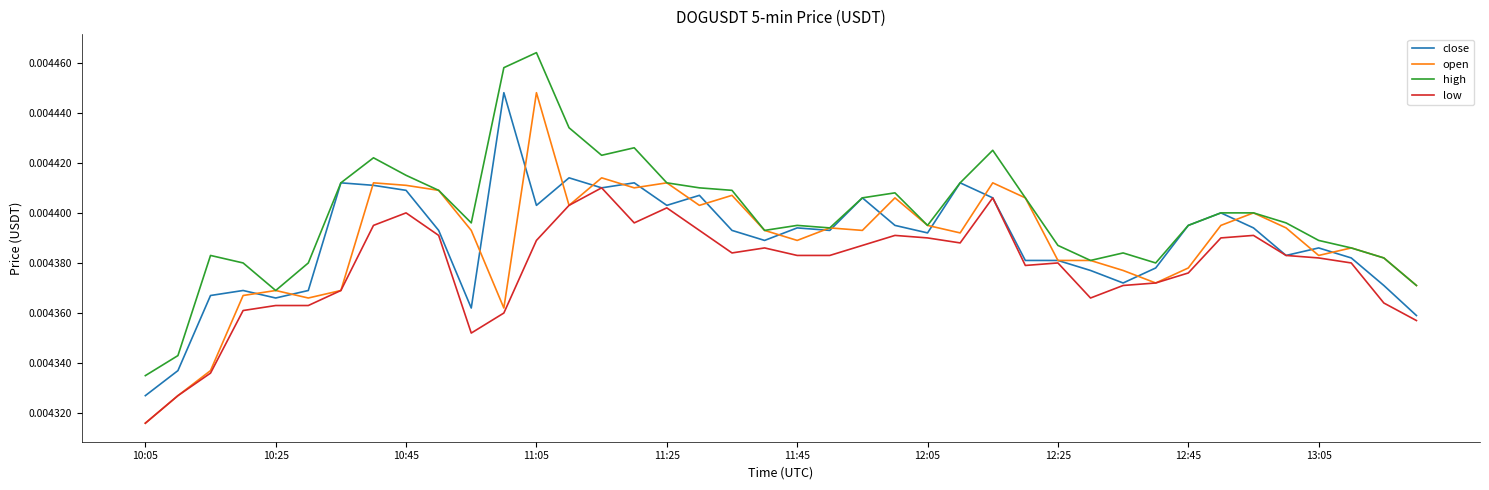

Which series ends up on top after the final intersection of open and close?

open